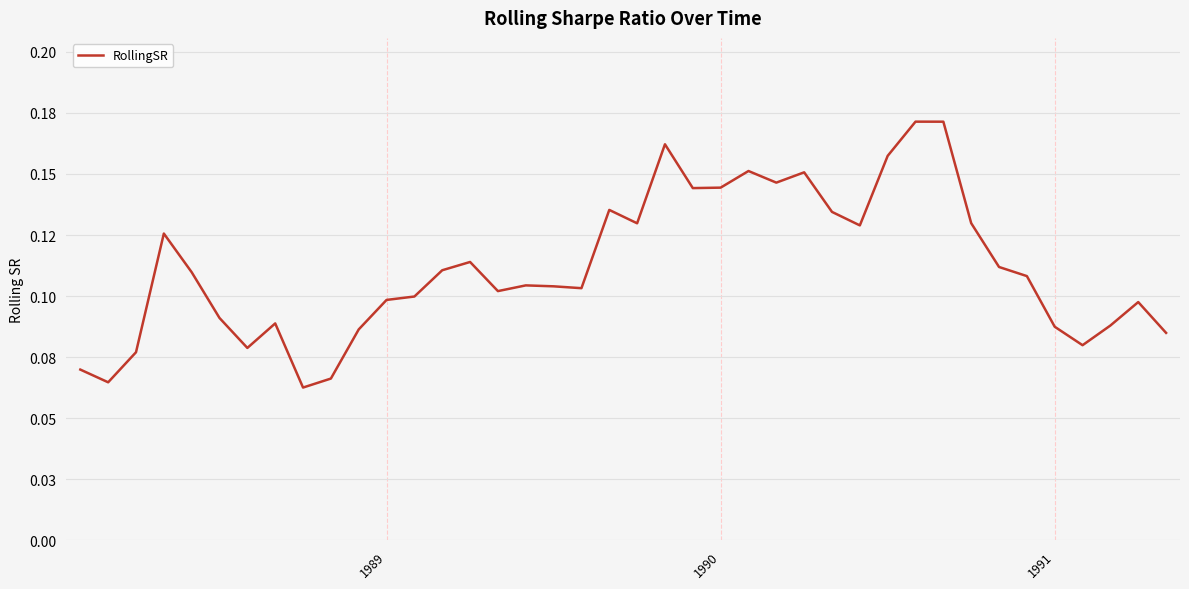

Does the chart display data point markers on the line(s)?

No